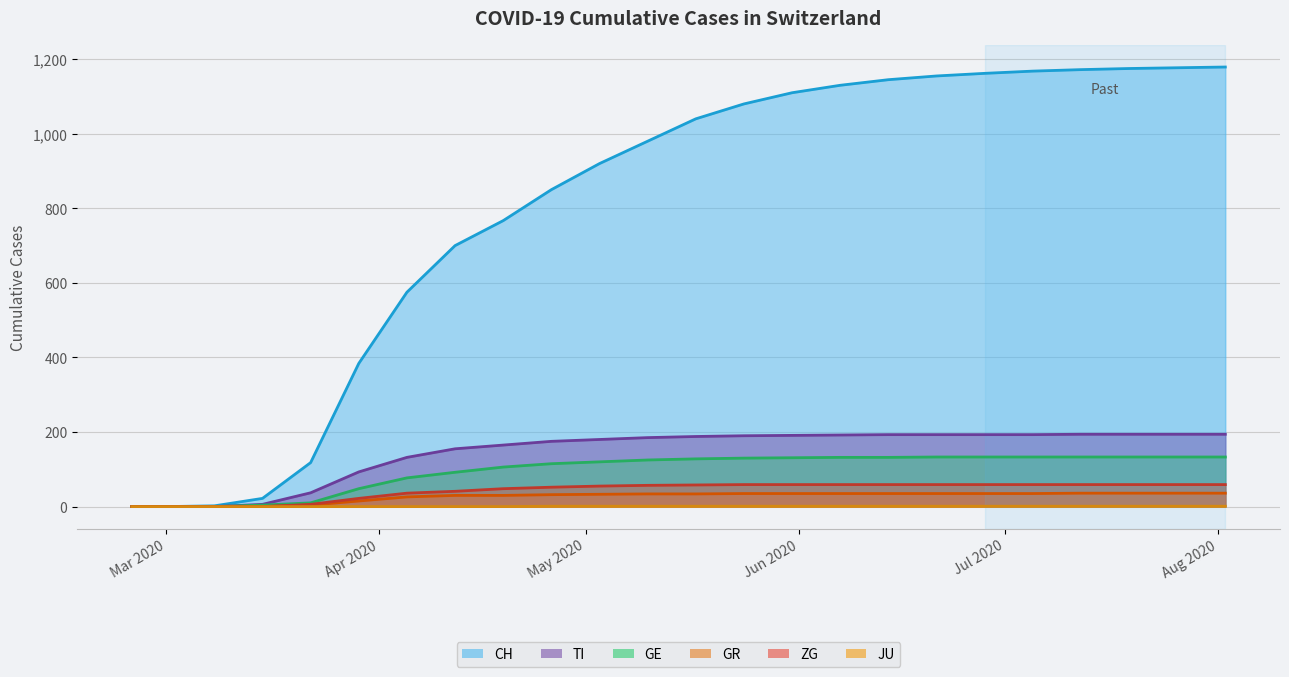

How many categories are shown in the chart?

24